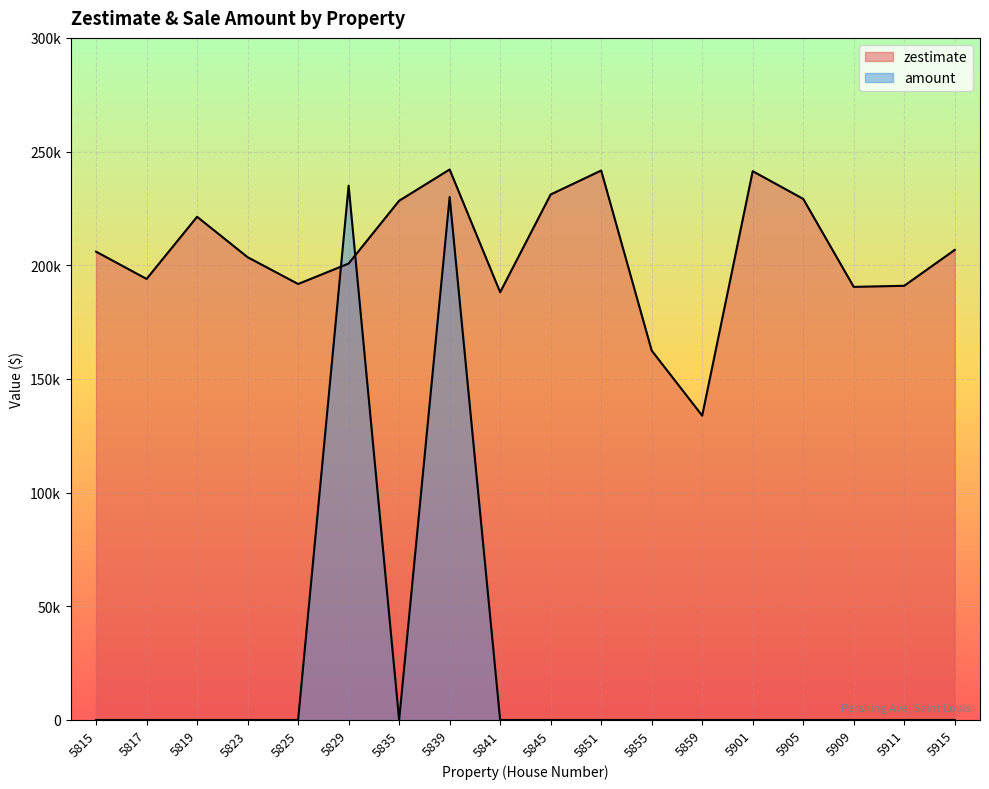

Reading right to left, what are all the values shown in this chart?

zestimate: 206751	190971	190489	229187	241371	133850	162485	241663	231121	188131	242117	228377	200747	191751	203546	221330	193983	205981
amount: 0	0	0	0	0	0	0	0	0	0	230000	0	235000	0	0	0	0	0